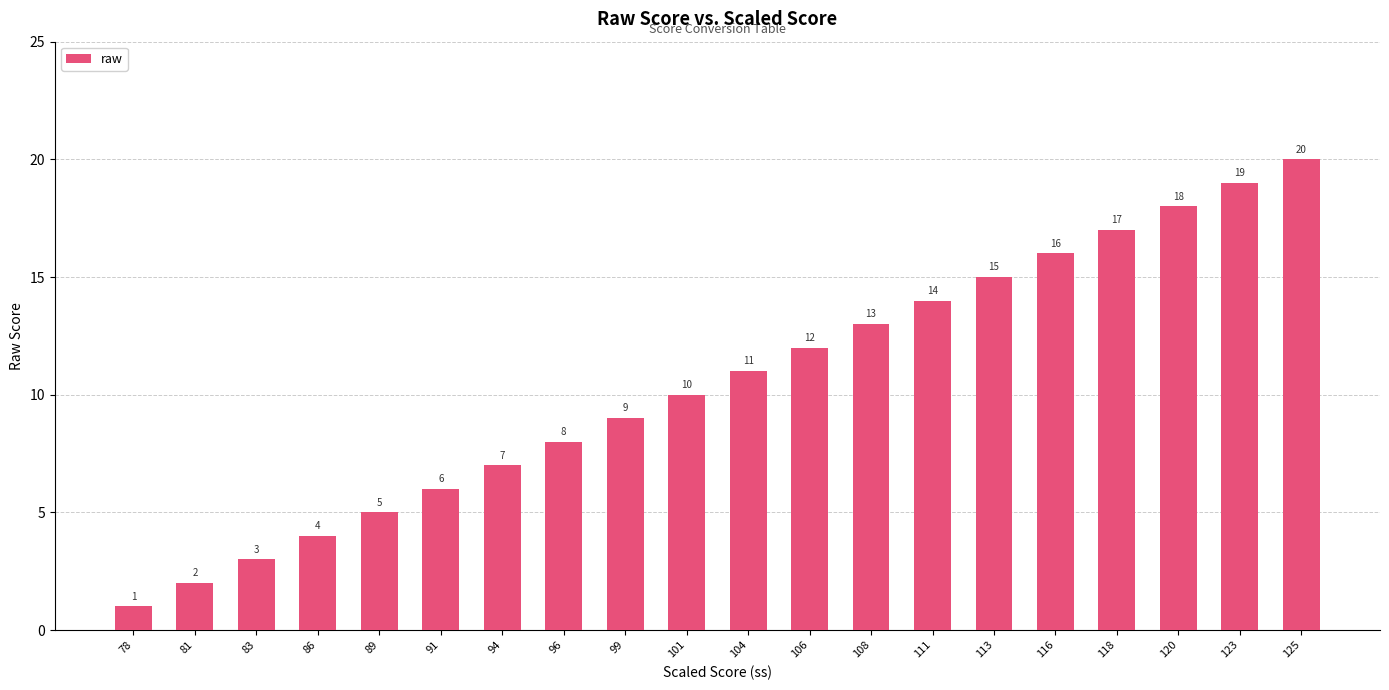

Rank the categories by value from lowest to highest.

78, 81, 83, 86, 89, 91, 94, 96, 99, 101, 104, 106, 108, 111, 113, 116, 118, 120, 123, 125